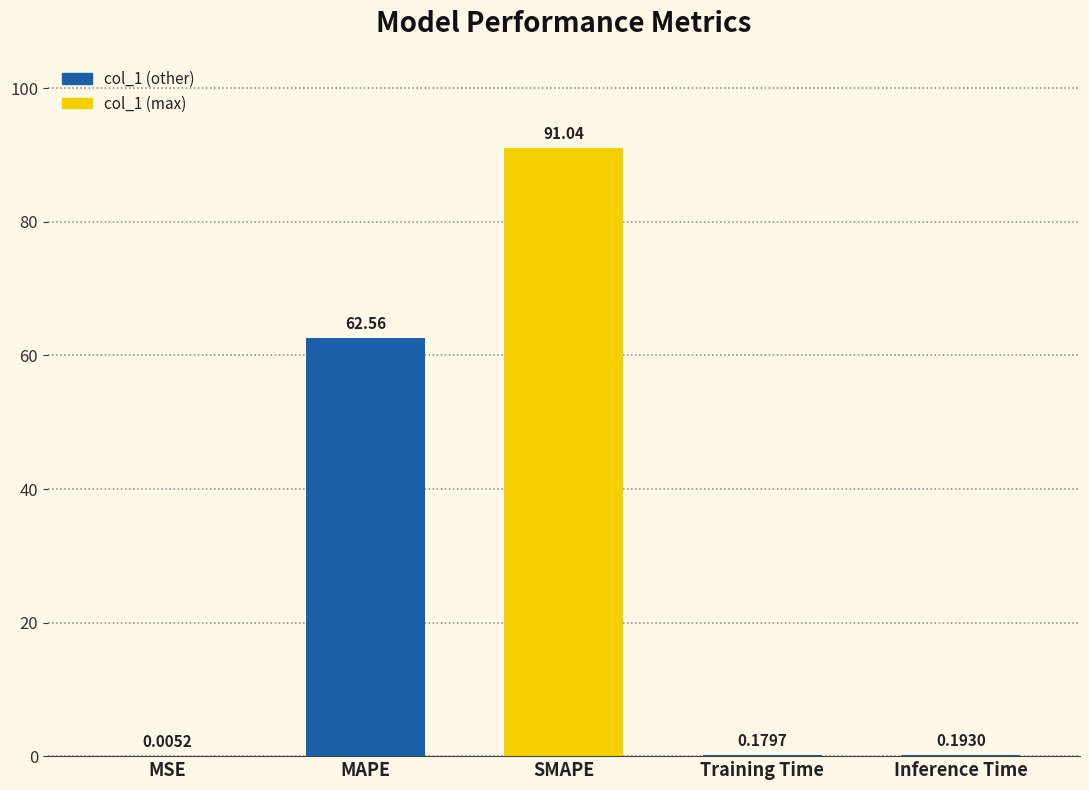

Does the chart contain stacked bars?

No